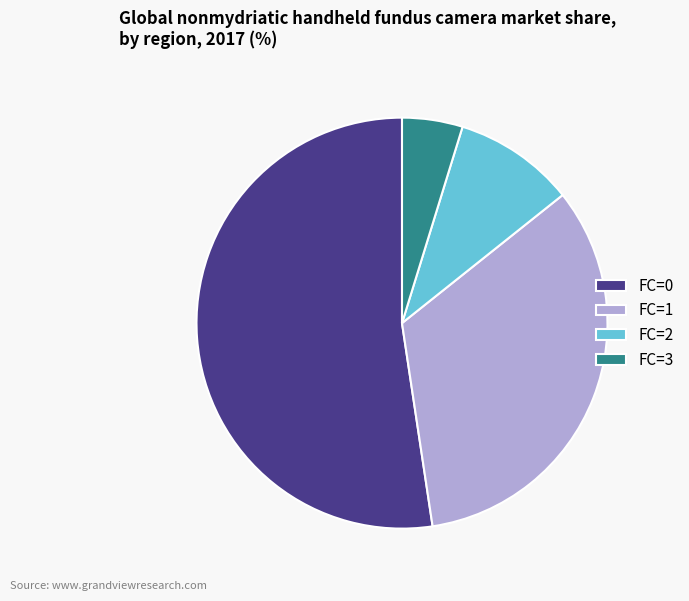

Rank the categories by value from lowest to highest.

FC=3, FC=2, FC=1, FC=0